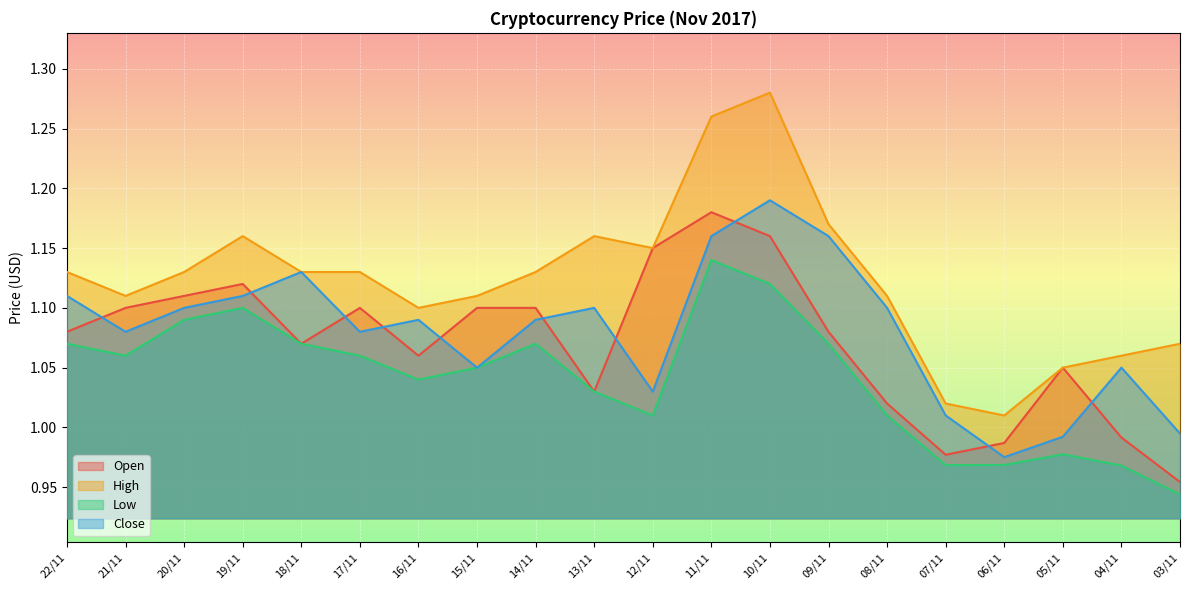

Is it true that Open equals 0.2 at 08/11?

False